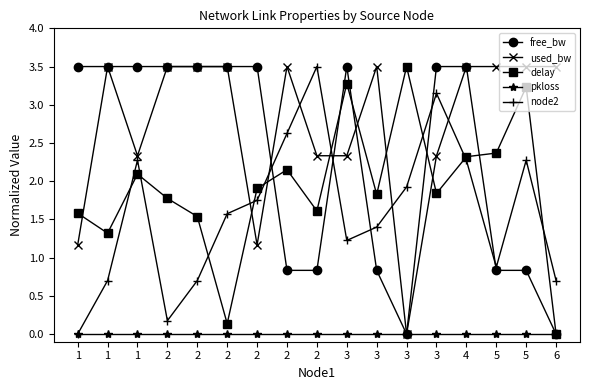

Does the chart have visible grid lines?

No